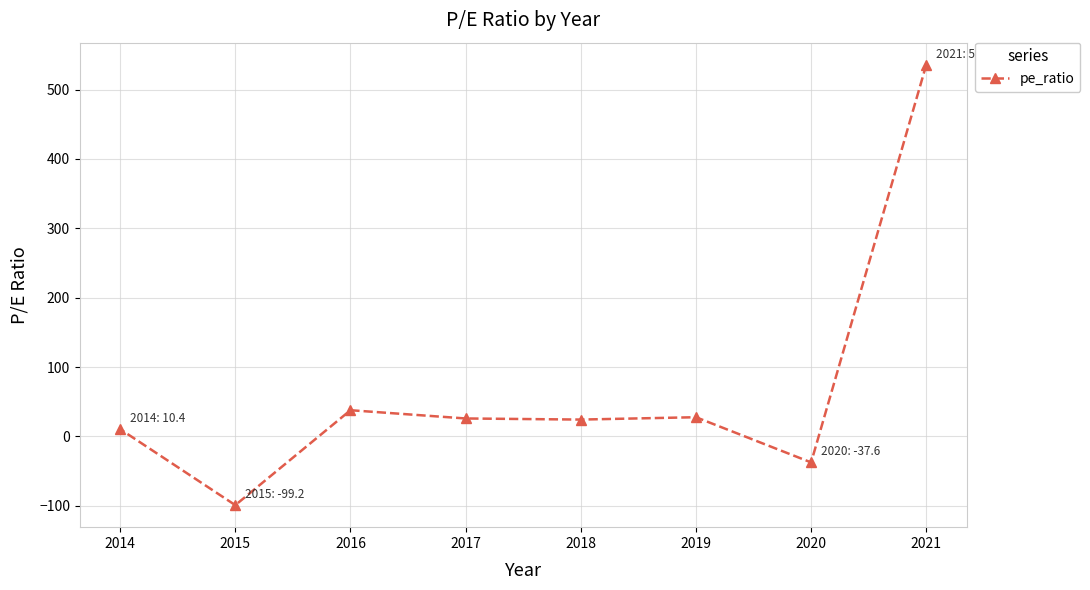

The value at 2021 is 825.1. True or false?

False